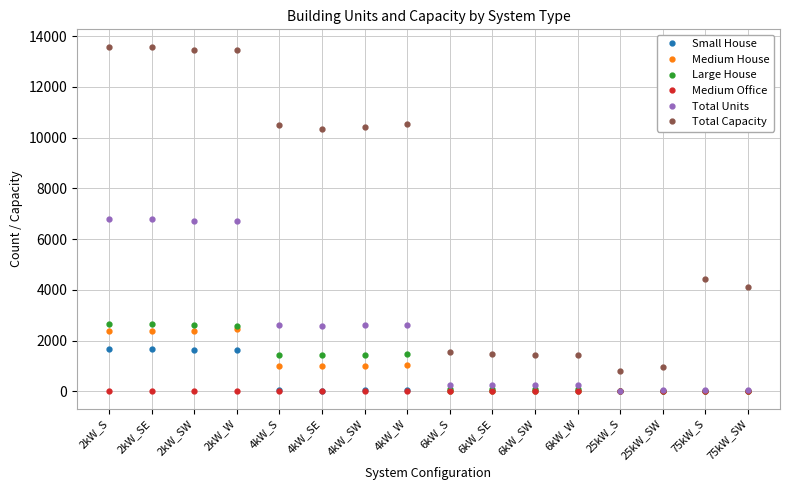

What is the difference between the maximum and minimum values in the Medium House series?

2443